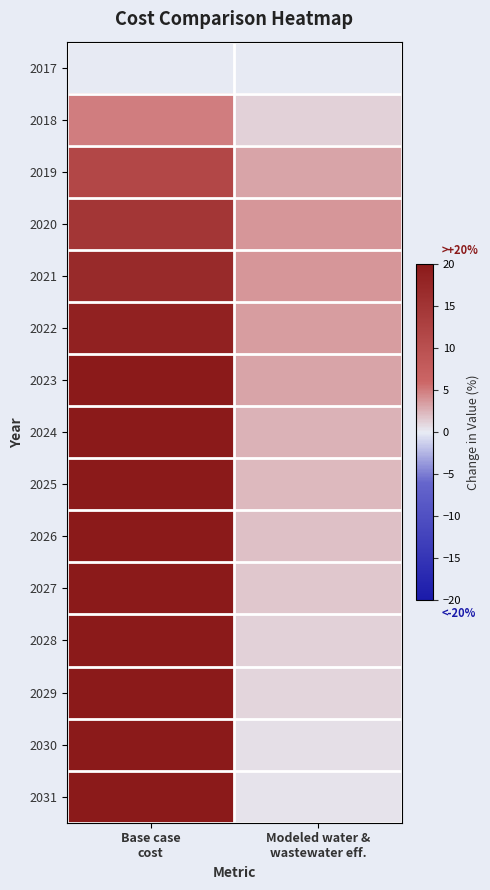

Reading left to right, what are all the values shown in this chart?

2017: Base case
cost=0.0	Modeled water &
wastewater eff.=0.0
2018: Base case
cost=4.9	Modeled water &
wastewater eff.=1.2
2019: Base case
cost=11.4	Modeled water &
wastewater eff.=3.3
2020: Base case
cost=14.8	Modeled water &
wastewater eff.=3.8
2021: Base case
cost=16.9	Modeled water &
wastewater eff.=3.8
2022: Base case
cost=18.5	Modeled water &
wastewater eff.=3.6
2023: Base case
cost=19.7	Modeled water &
wastewater eff.=3.1
2024: Base case
cost=20.5	Modeled water &
wastewater eff.=2.6
2025: Base case
cost=21.7	Modeled water &
wastewater eff.=2.2
2026: Base case
cost=23.1	Modeled water &
wastewater eff.=1.9
2027: Base case
cost=24.3	Modeled water &
wastewater eff.=1.6
2028: Base case
cost=25.3	Modeled water &
wastewater eff.=1.2
2029: Base case
cost=26.5	Modeled water &
wastewater eff.=0.9
2030: Base case
cost=27.3	Modeled water &
wastewater eff.=0.5
2031: Base case
cost=28.7	Modeled water &
wastewater eff.=0.3